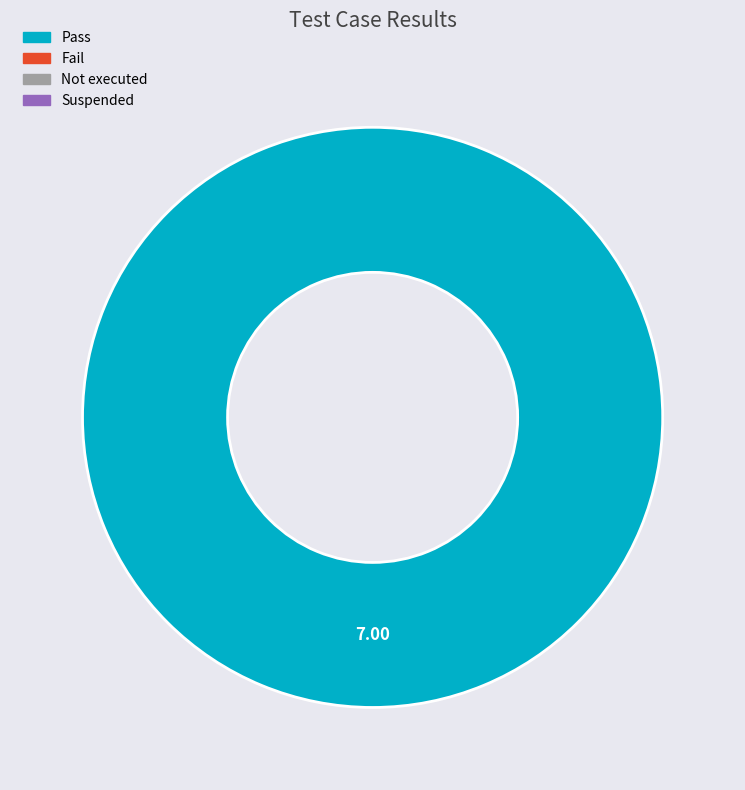

Is there any slice that represents more than half of the pie?

Yes